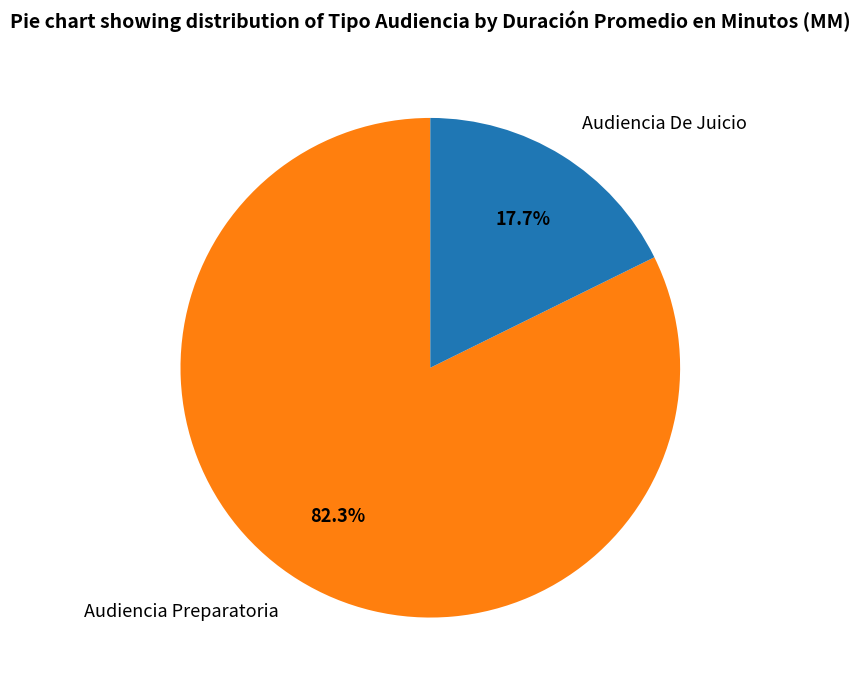

Approximately how many times larger is the value at Audiencia Preparatoria compared to Audiencia De Juicio?

4.6